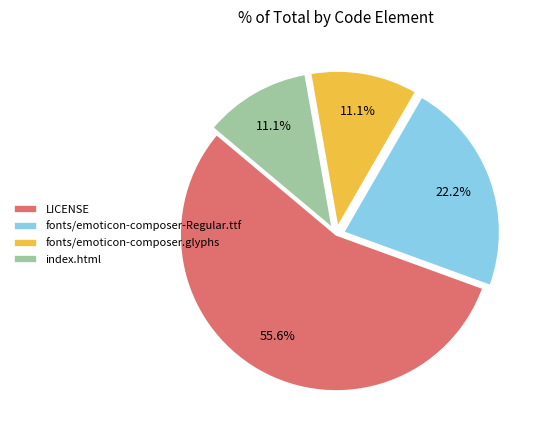

What is the largest slice in the pie chart?

LICENSE